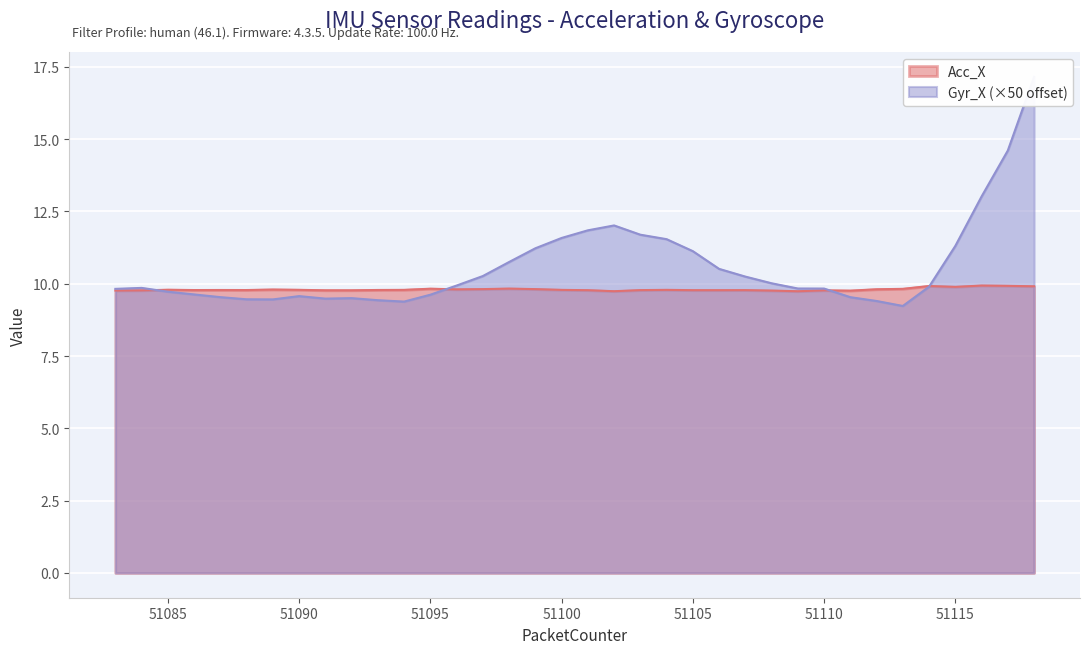

What is the maximum value shown in the chart?

17.2